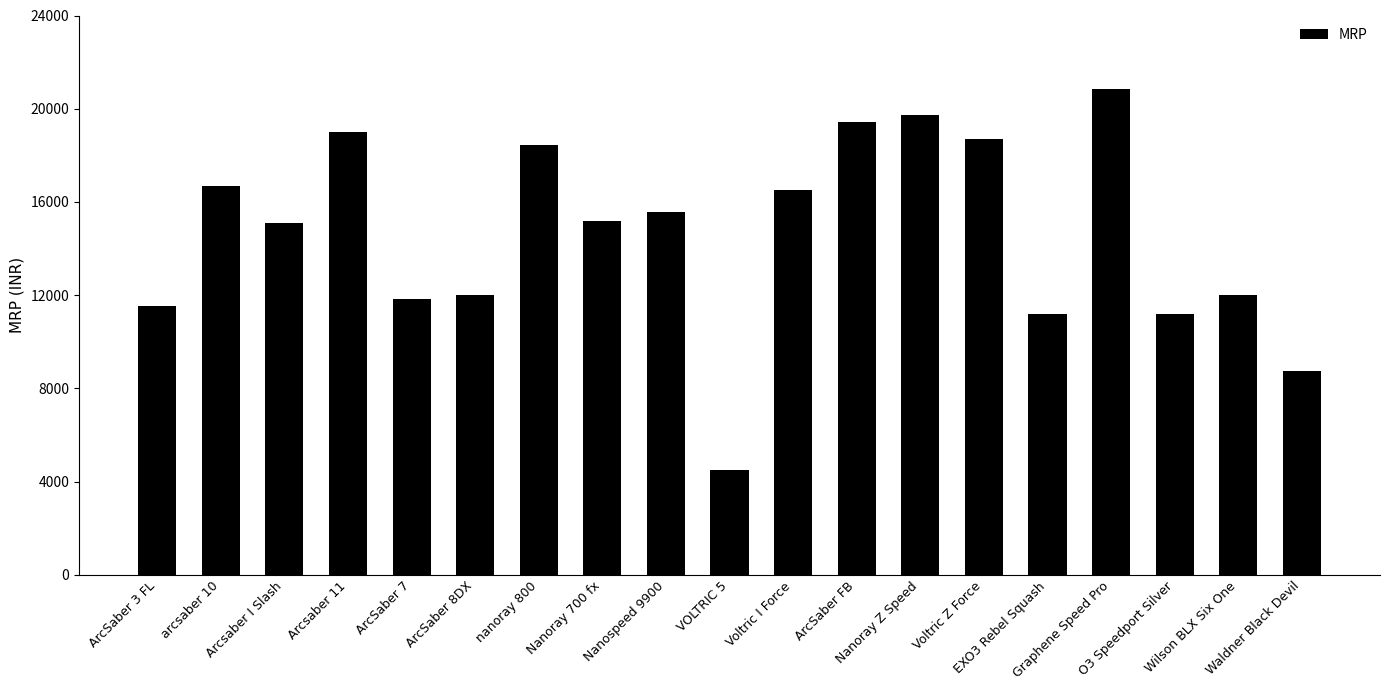

What is the difference between the second highest and minimum values?

15260